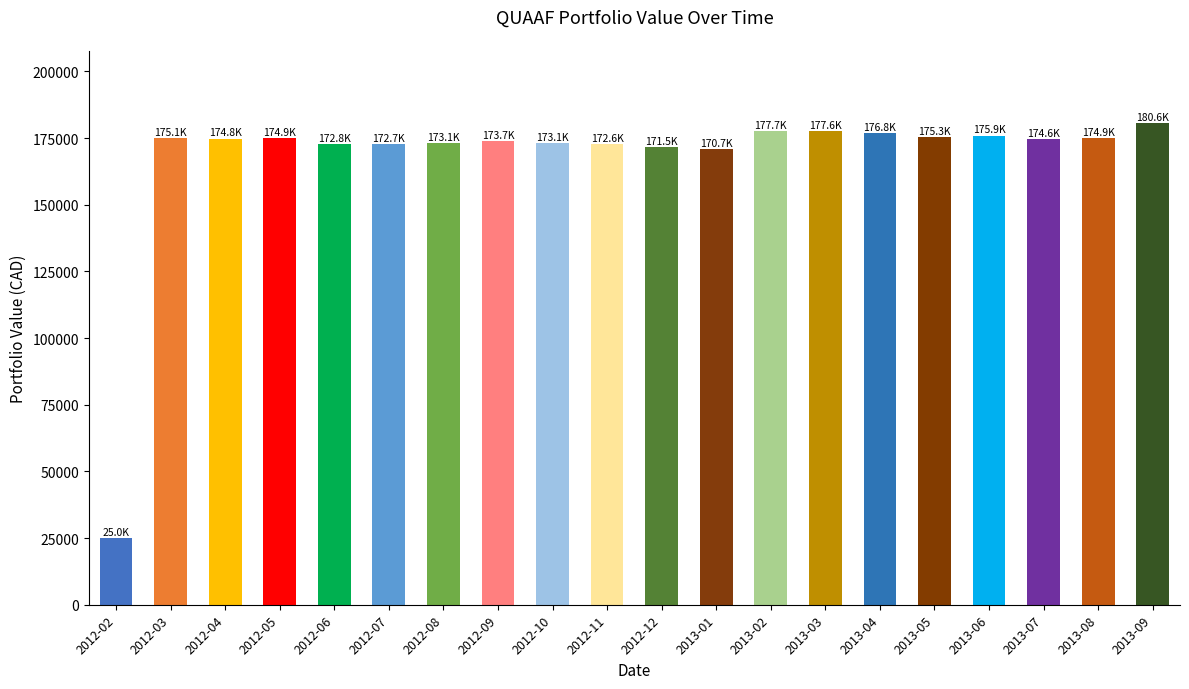

Which category has the highest value across all series?

2013-09